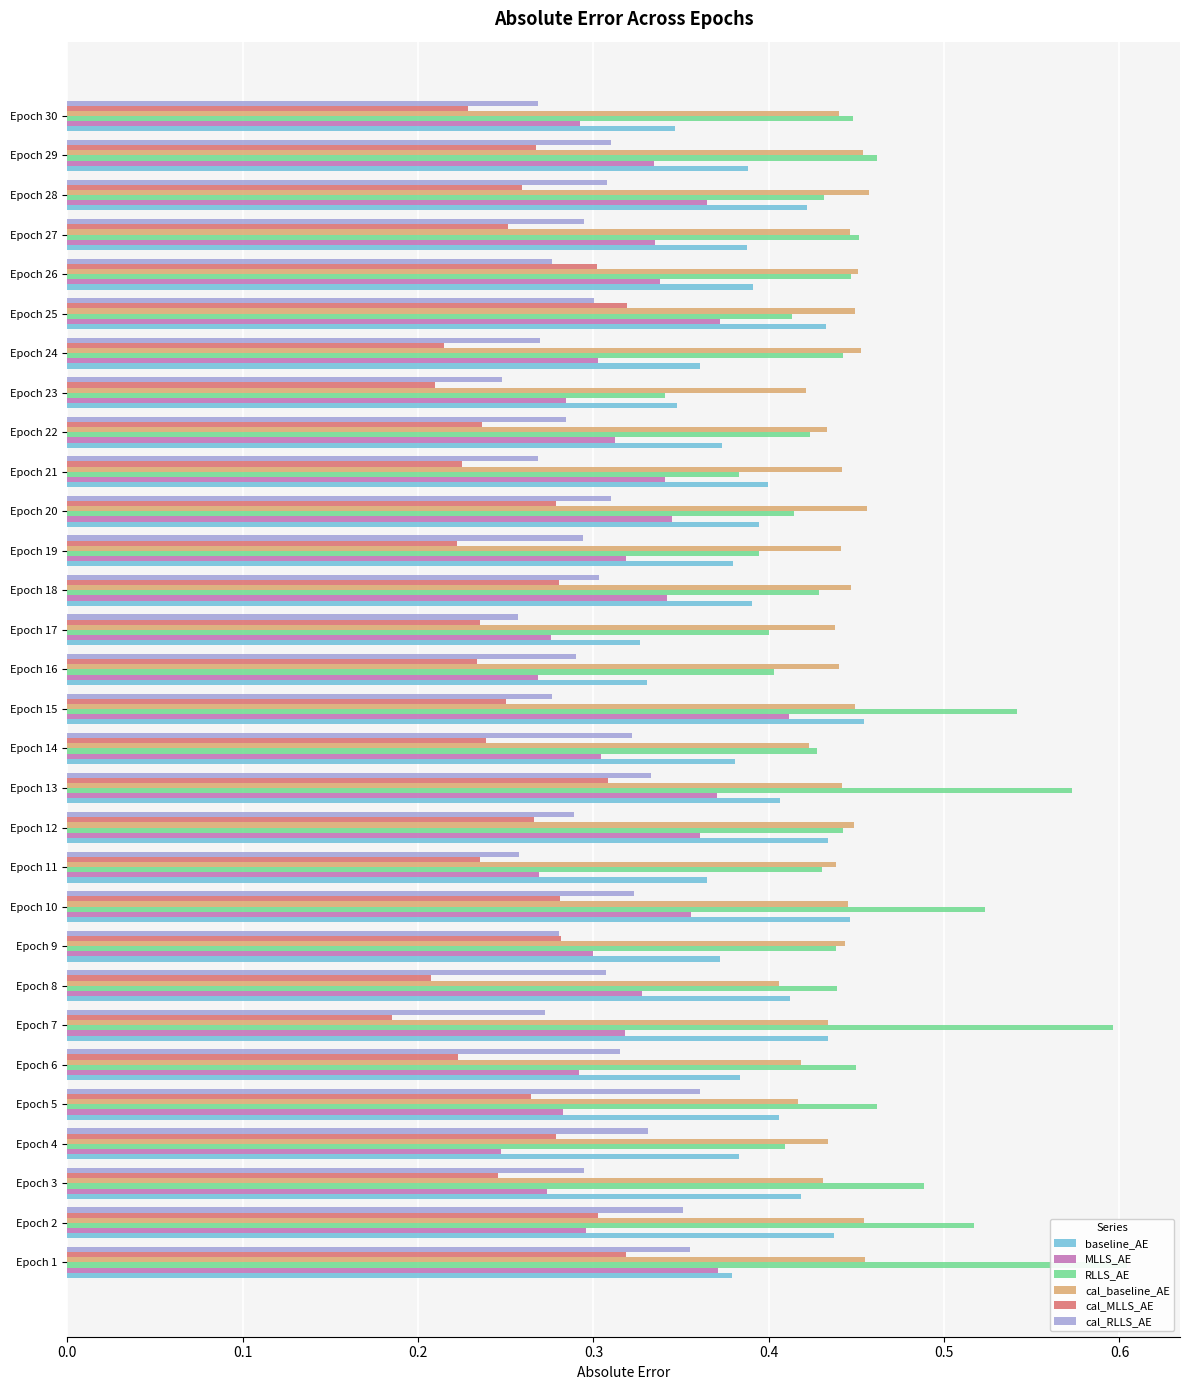

What is the value of the RLLS_AE bar at the 18th from the left?

0.4